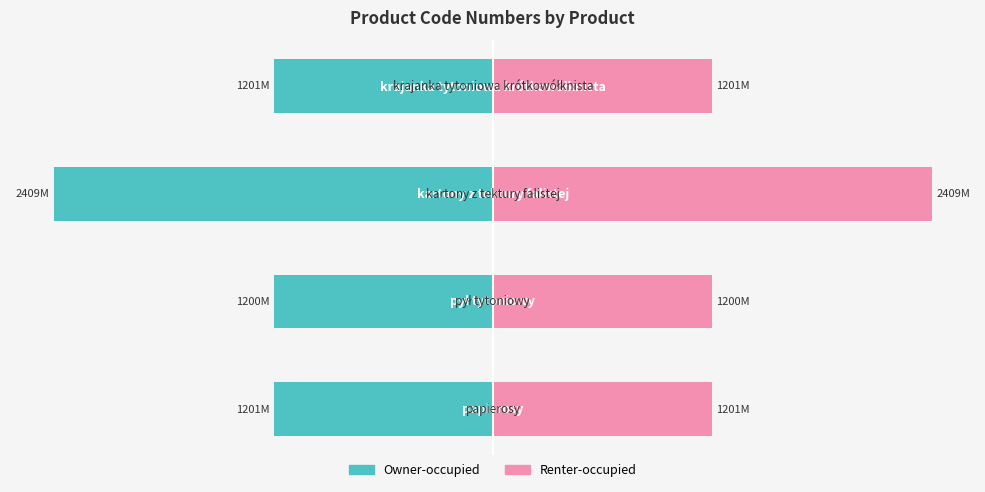

Reading left to right, transcribe all the data shown in this chart.

ProductCodeNumber (left): -1201104500	-1200650000	-2409550000	-1201999500
ProductCodeNumber (right): 1201104500	1200650000	2409550000	1201999500